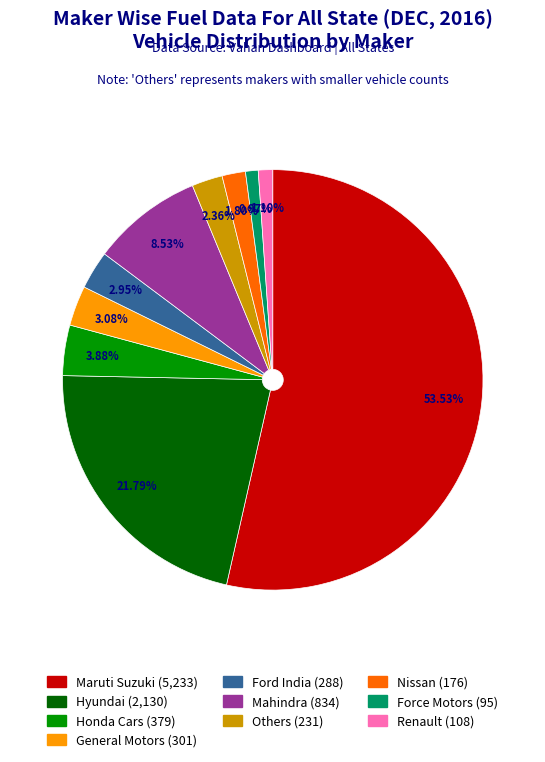

Is there a majority slice in this chart?

Yes